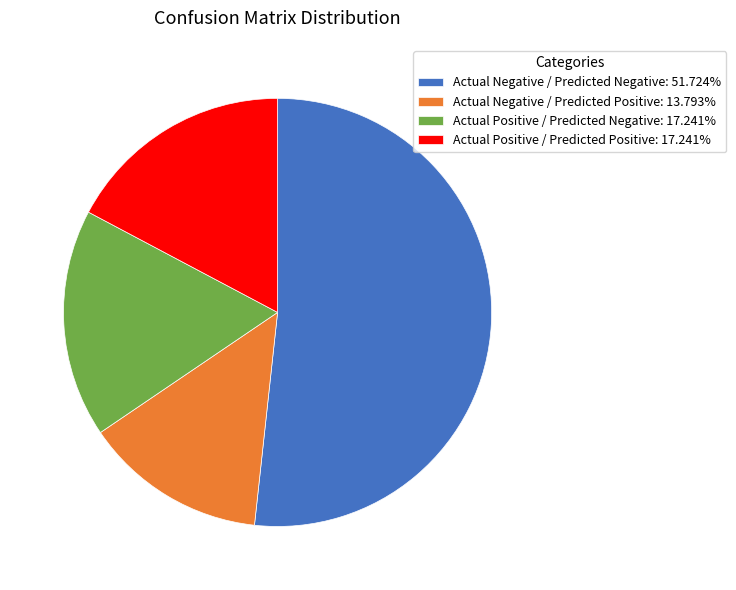

Approximately how many times larger is the value at Actual Negative / Predicted Positive: 13.793% compared to Actual Positive / Predicted Negative: 17.241%?

0.8